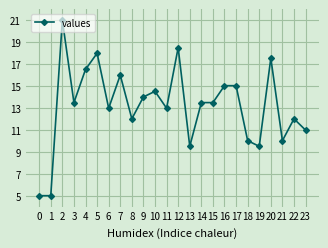

Reading right to left, what are all the values shown in this chart?

23=11.0	22=12.0	21=10.0	20=17.5	19=9.5	18=10.0	17=15.0	16=15.0	15=13.5	14=13.5	13=9.5	12=18.5	11=13.0	10=14.5	9=14.0	8=12.0	7=16.0	6=13.0	5=18.0	4=16.5	3=13.5	2=21.0	1=5.0	0=5.0